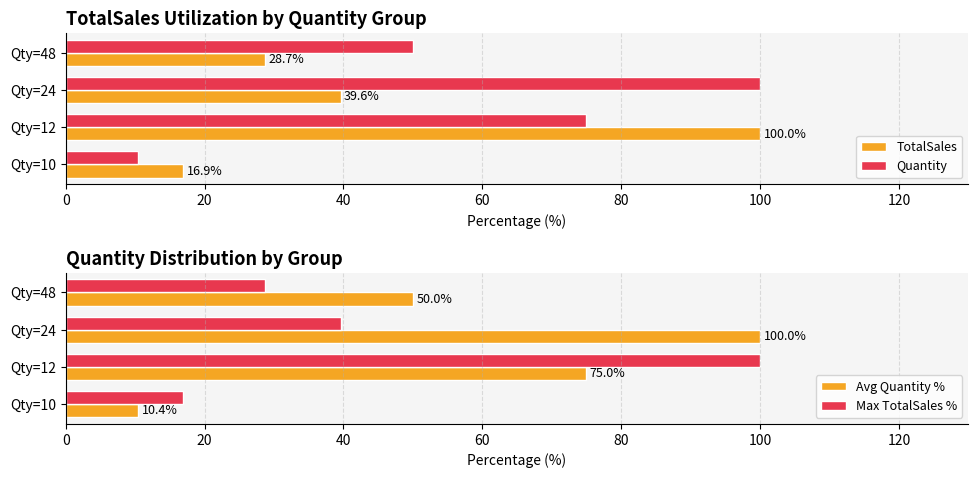

How many data points in Max TotalSales % are above 39?

2